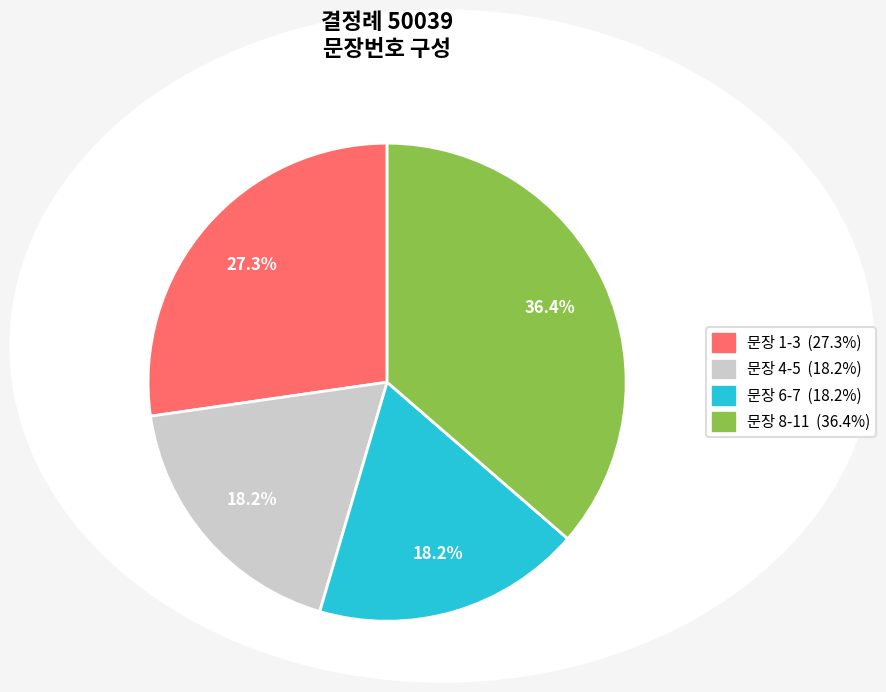

Is there any slice that represents more than half of the pie?

No